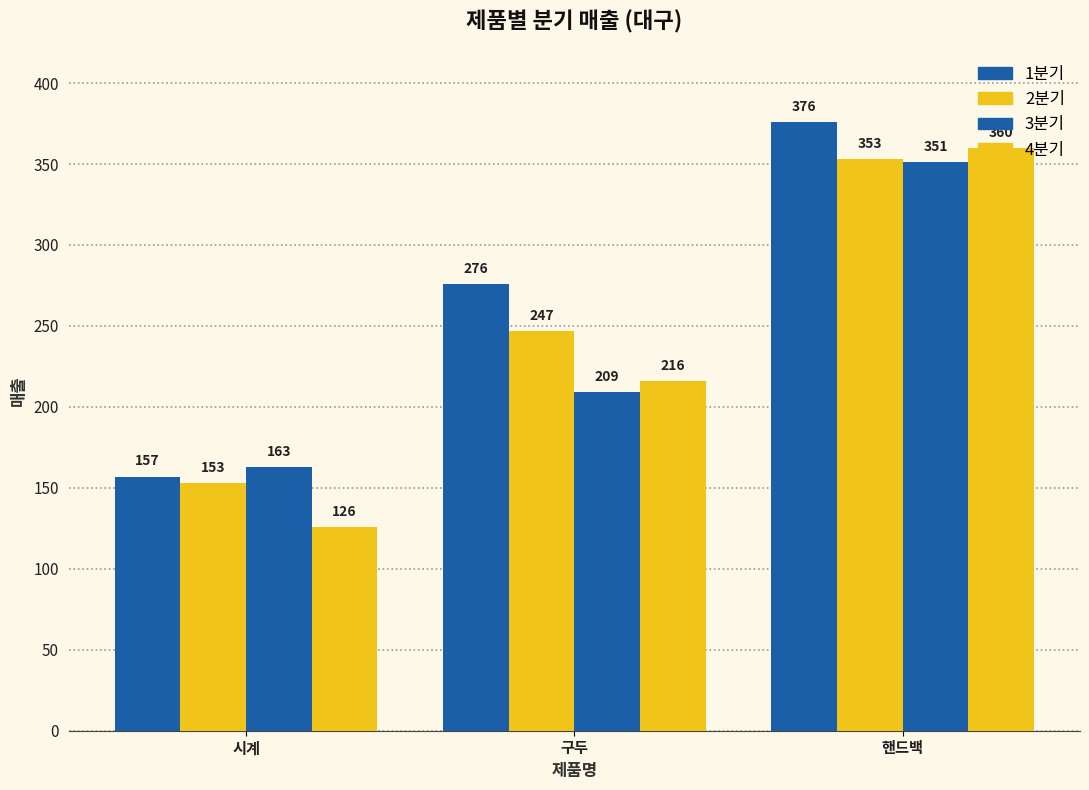

How many groups of bars are there?

3